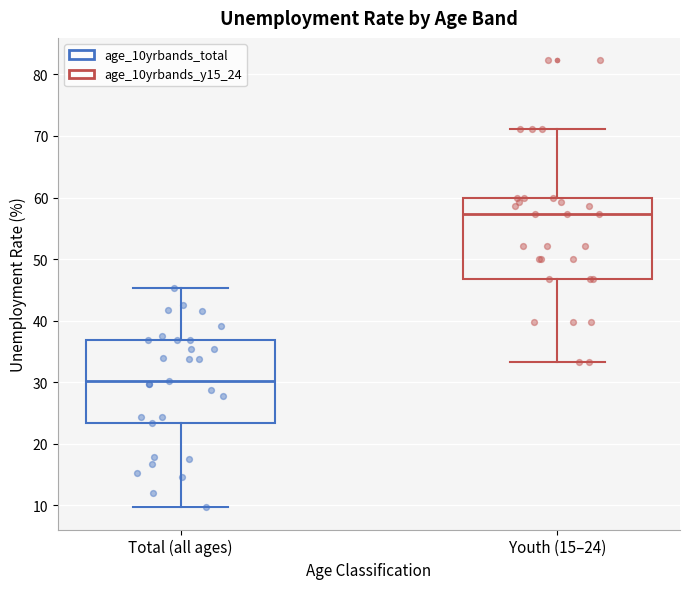

Which box has the lowest median line?

Total (all ages)